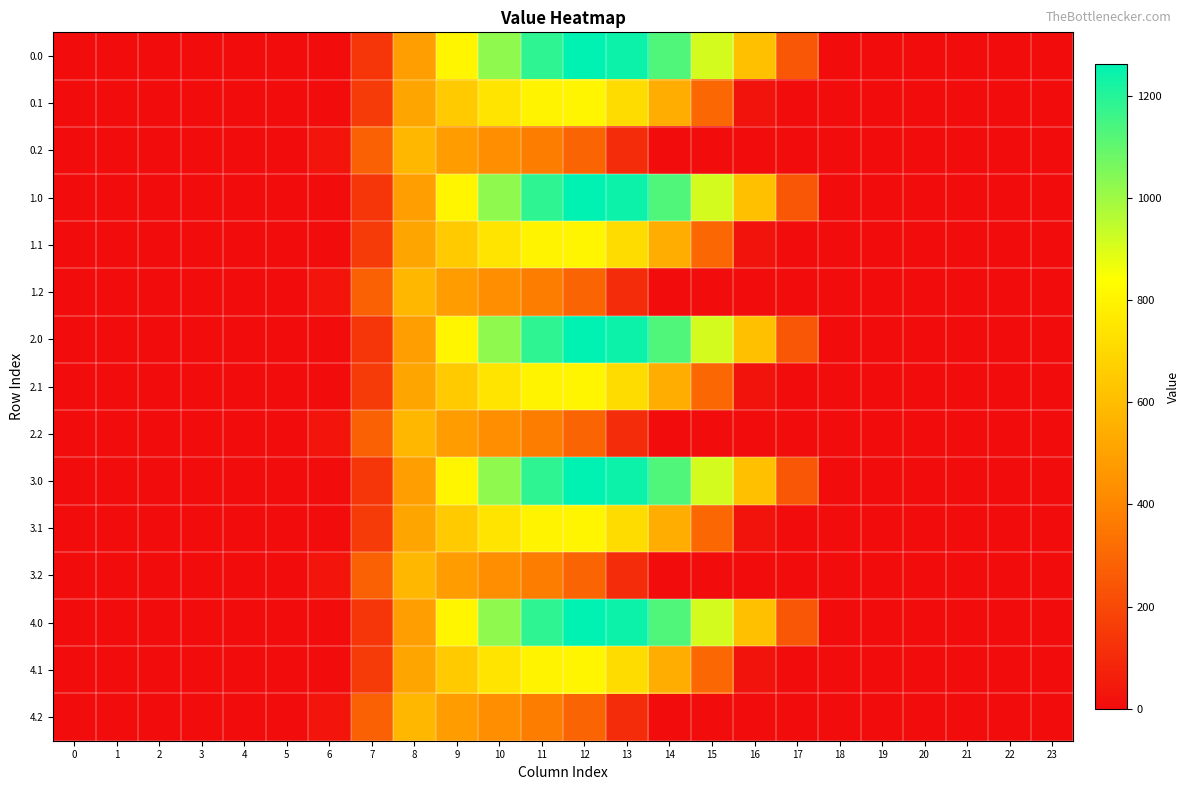

What is the difference between the highest and lowest values at 6?

29.3